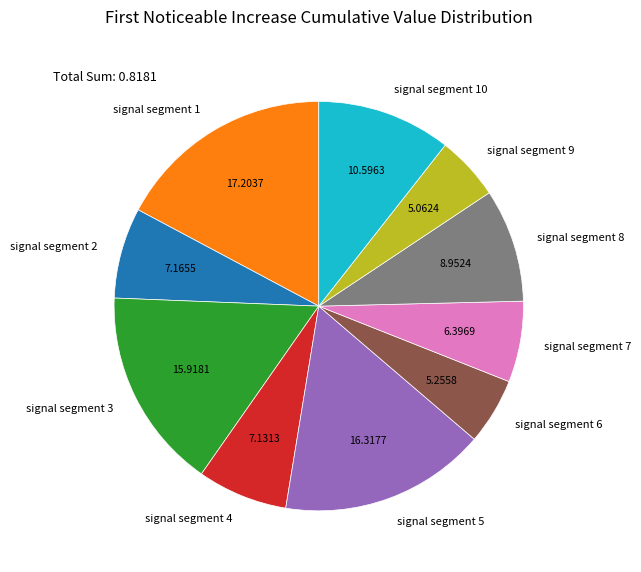

True or false: signal segment 7 accounts for 12% of the total.

False